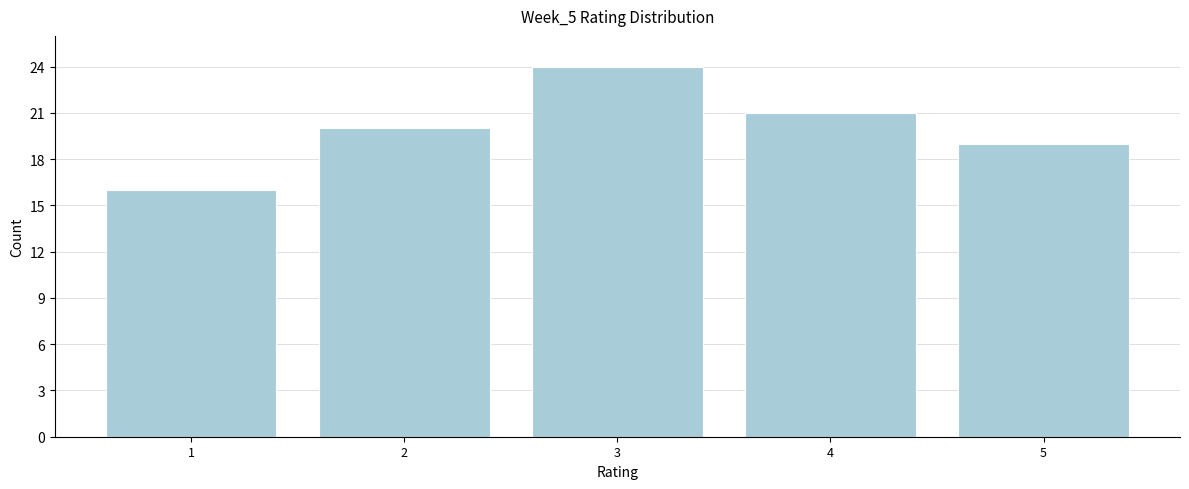

Reading left to right, what are all the values shown in this chart?

1=16	2=20	3=24	4=21	5=19